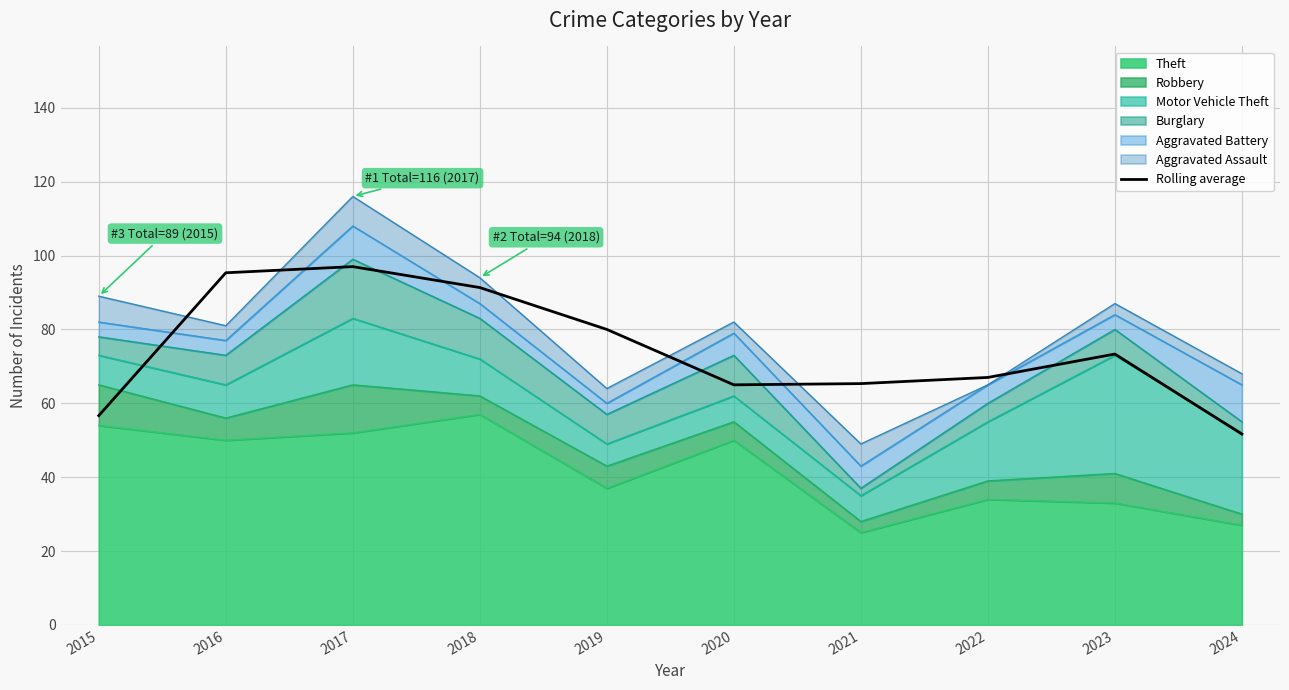

Is it true that the value at 2023 is 73.3?

True